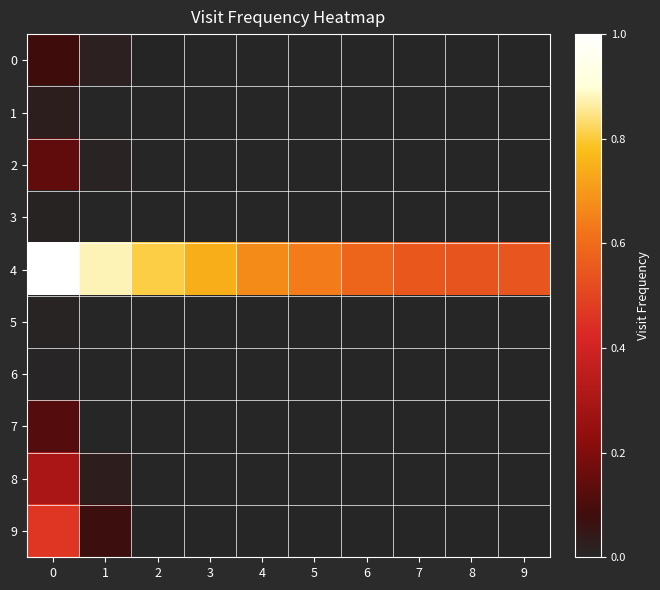

Reading left to right, what are all the values shown in this chart?

0: 0=0.1	1=0.0	2=0.0	3=0.0	4=0.0	5=0.0	6=0.0	7=0.0	8=0.0	9=0.0
1: 0=0.0	1=0.0	2=0.0	3=0.0	4=0.0	5=0.0	6=0.0	7=0.0	8=0.0	9=0.0
2: 0=0.1	1=0.0	2=0.0	3=0.0	4=0.0	5=0.0	6=0.0	7=0.0	8=0.0	9=0.0
3: 0=0.0	1=0.0	2=0.0	3=0.0	4=0.0	5=0.0	6=0.0	7=0.0	8=0.0	9=0.0
4: 0=1.0	1=0.9	2=0.8	3=0.7	4=0.7	5=0.6	6=0.6	7=0.5	8=0.5	9=0.5
5: 0=0.0	1=0.0	2=0.0	3=0.0	4=0.0	5=0.0	6=0.0	7=0.0	8=0.0	9=0.0
6: 0=0.0	1=0.0	2=0.0	3=0.0	4=0.0	5=0.0	6=0.0	7=0.0	8=0.0	9=0.0
7: 0=0.1	1=0.0	2=0.0	3=0.0	4=0.0	5=0.0	6=0.0	7=0.0	8=0.0	9=0.0
8: 0=0.3	1=0.0	2=0.0	3=0.0	4=0.0	5=0.0	6=0.0	7=0.0	8=0.0	9=0.0
9: 0=0.5	1=0.1	2=0.0	3=0.0	4=0.0	5=0.0	6=0.0	7=0.0	8=0.0	9=0.0